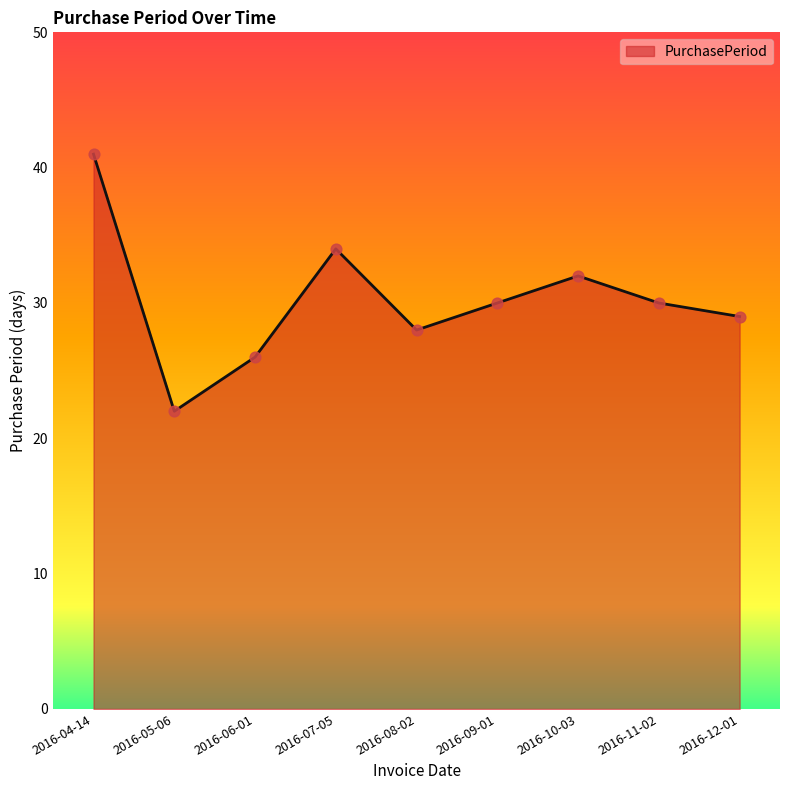

Which has a higher value, 2016-06-01 or 2016-07-05?

2016-07-05